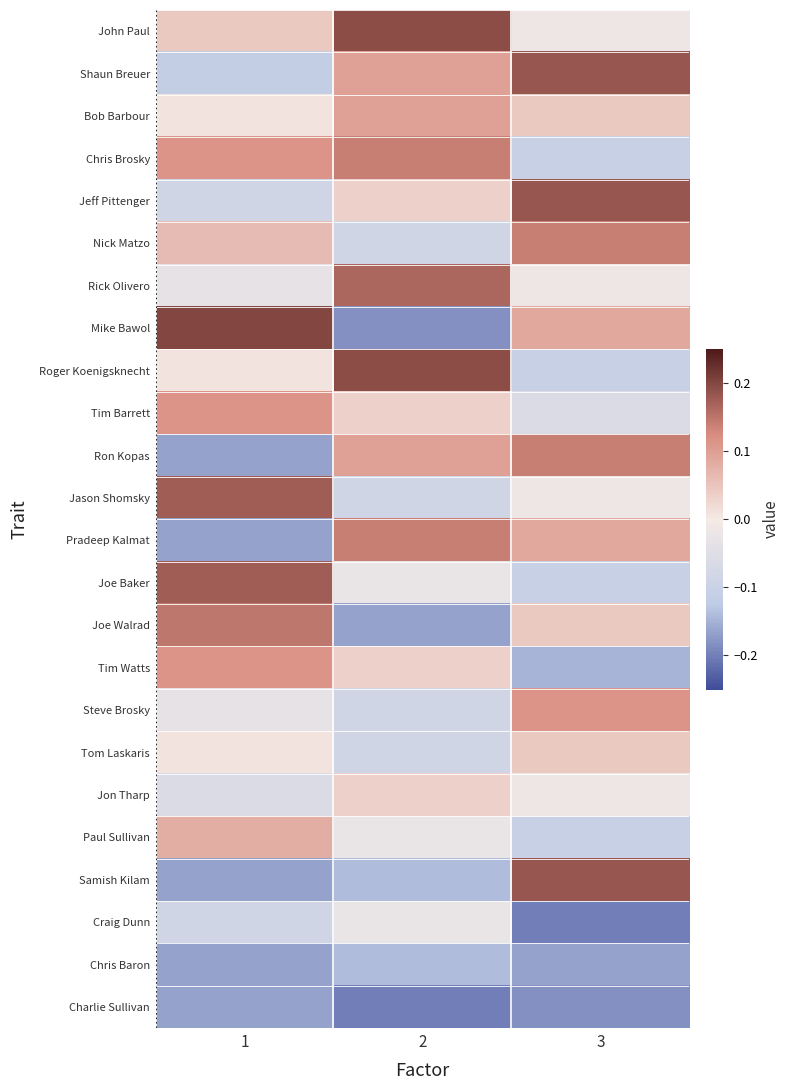

Reading left to right, what are all the values shown in this chart?

John Paul: 1=0.0	2=0.2	3=-0.0
Shaun Breuer: 1=-0.1	2=0.1	3=0.2
Bob Barbour: 1=0.0	2=0.1	3=0.0
Chris Brosky: 1=0.1	2=0.1	3=-0.1
Jeff Pittenger: 1=-0.1	2=0.0	3=0.2
Nick Matzo: 1=0.1	2=-0.1	3=0.1
Rick Olivero: 1=-0.0	2=0.2	3=-0.0
Mike Bawol: 1=0.2	2=-0.2	3=0.1
Roger Koenigsknecht: 1=0.0	2=0.2	3=-0.1
Tim Barrett: 1=0.1	2=0.0	3=-0.1
Ron Kopas: 1=-0.2	2=0.1	3=0.1
Jason Shomsky: 1=0.2	2=-0.1	3=-0.0
Pradeep Kalmat: 1=-0.2	2=0.1	3=0.1
Joe Baker: 1=0.2	2=-0.0	3=-0.1
Joe Walrad: 1=0.1	2=-0.2	3=0.0
Tim Watts: 1=0.1	2=0.0	3=-0.1
Steve Brosky: 1=-0.0	2=-0.1	3=0.1
Tom Laskaris: 1=0.0	2=-0.1	3=0.0
Jon Tharp: 1=-0.1	2=0.0	3=-0.0
Paul Sullivan: 1=0.1	2=-0.0	3=-0.1
Samish Kilam: 1=-0.2	2=-0.1	3=0.2
Craig Dunn: 1=-0.1	2=-0.0	3=-0.2
Chris Baron: 1=-0.2	2=-0.1	3=-0.2
Charlie Sullivan: 1=-0.2	2=-0.2	3=-0.2